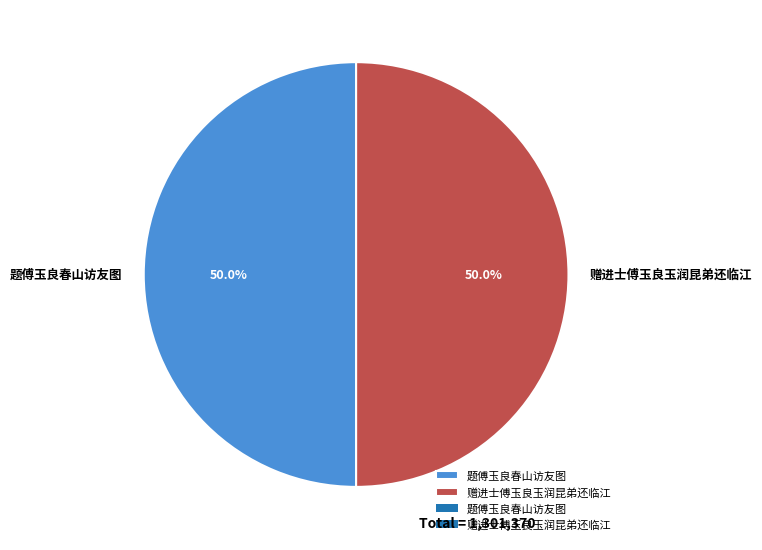

What portion of the pie excludes 赠进士傅玉良玉润昆弟还临江?

50.0%